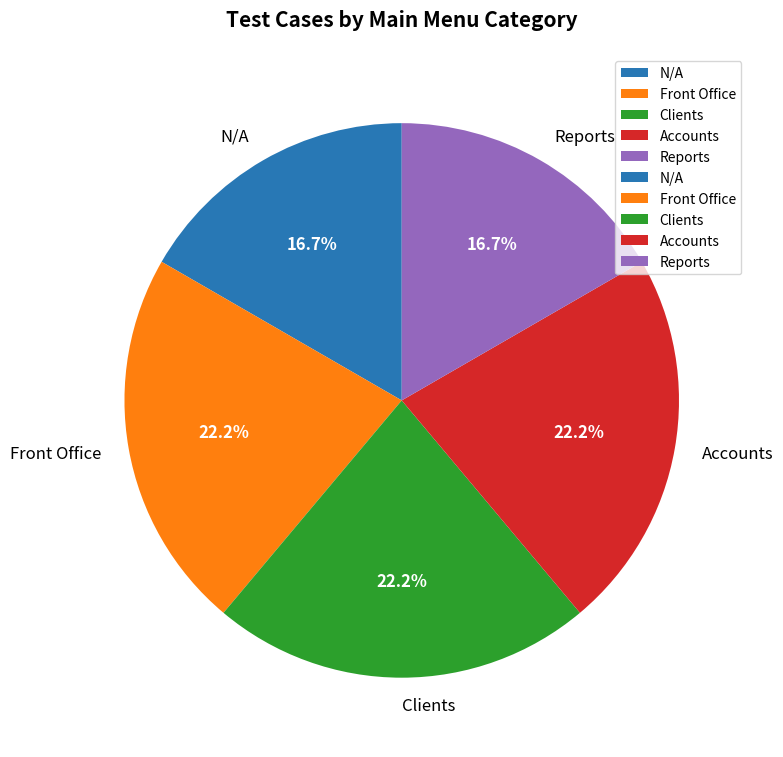

To the nearest percent, what is the average slice percentage?

20%